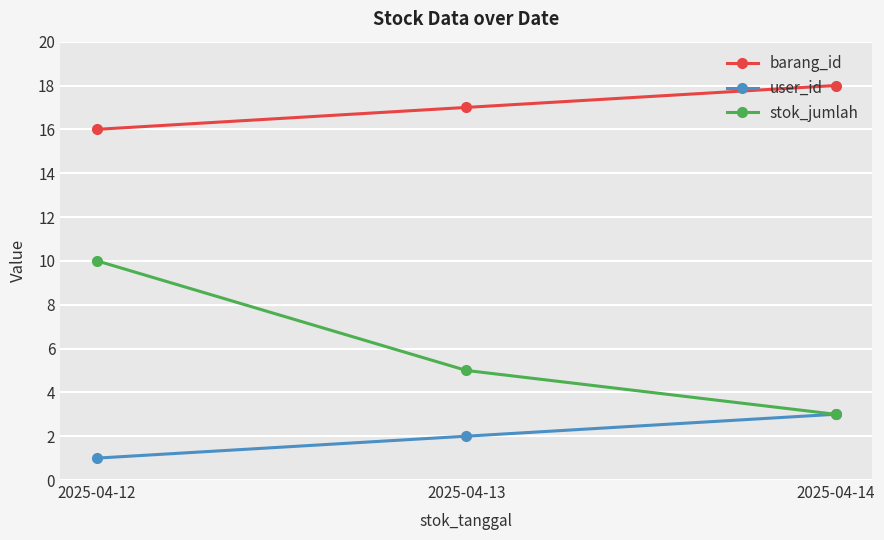

What is the value of the stok_jumlah point at the 2nd from the left?

5